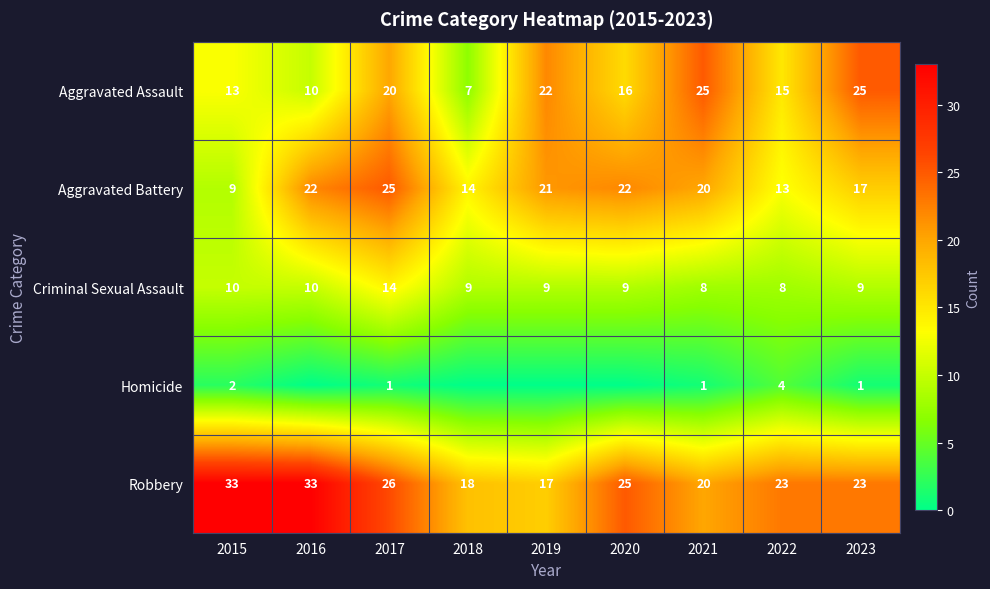

Is the value of Criminal Sexual Assault at 2017 greater than the value of Robbery at 2020?

No